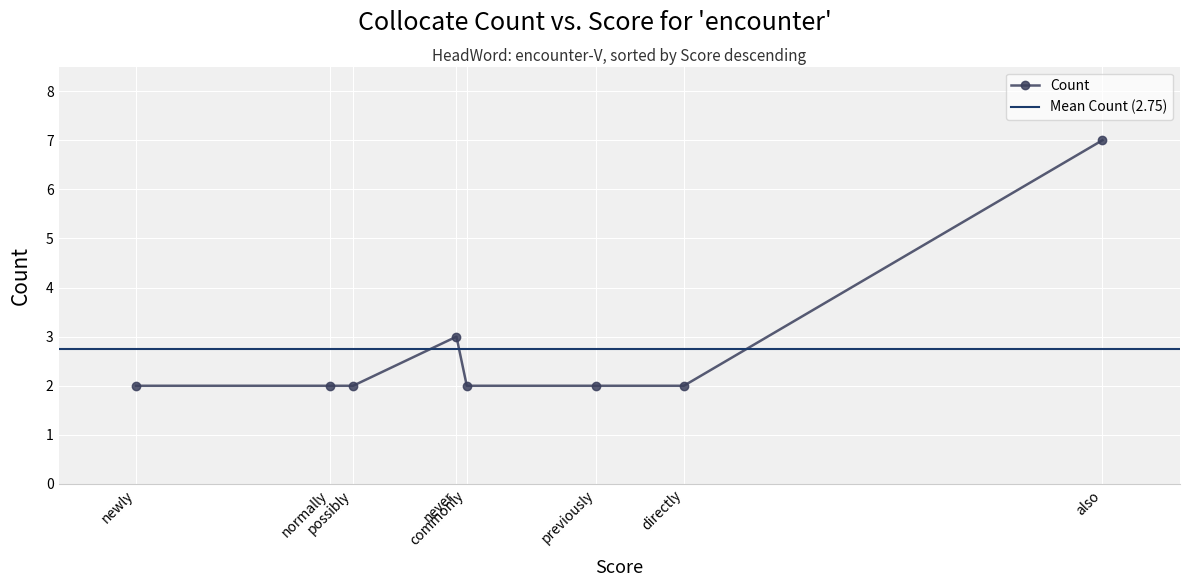

Read the value at previously.

2